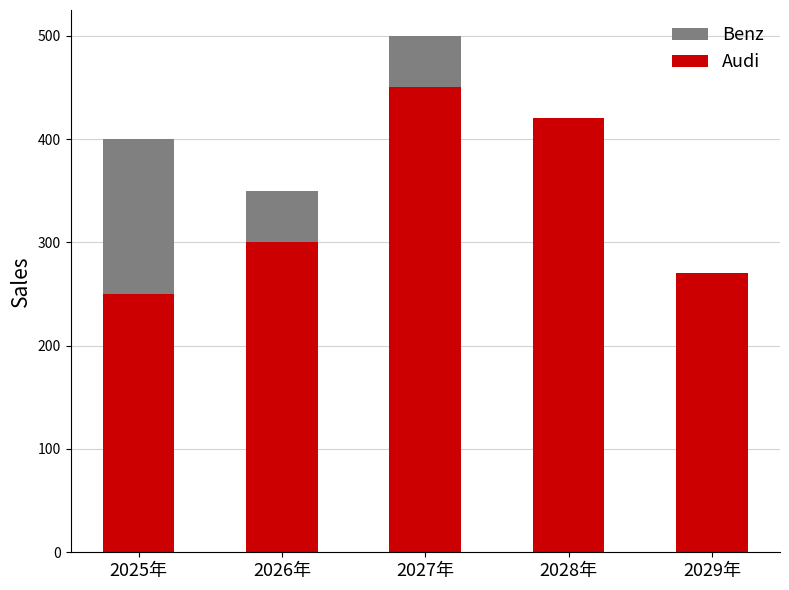

List the labels in order of Audi value, largest first.

2027年, 2028年, 2026年, 2029年, 2025年